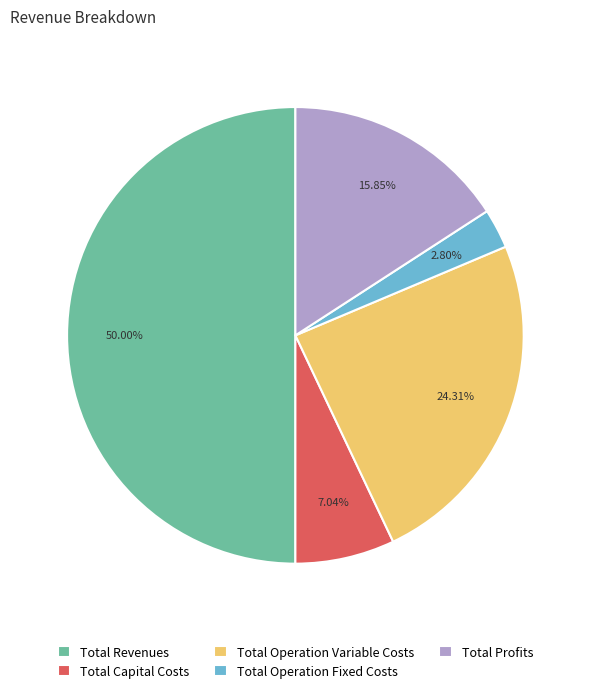

Combined, do Total Capital Costs and Total Operation Fixed Costs account for over 50%?

No